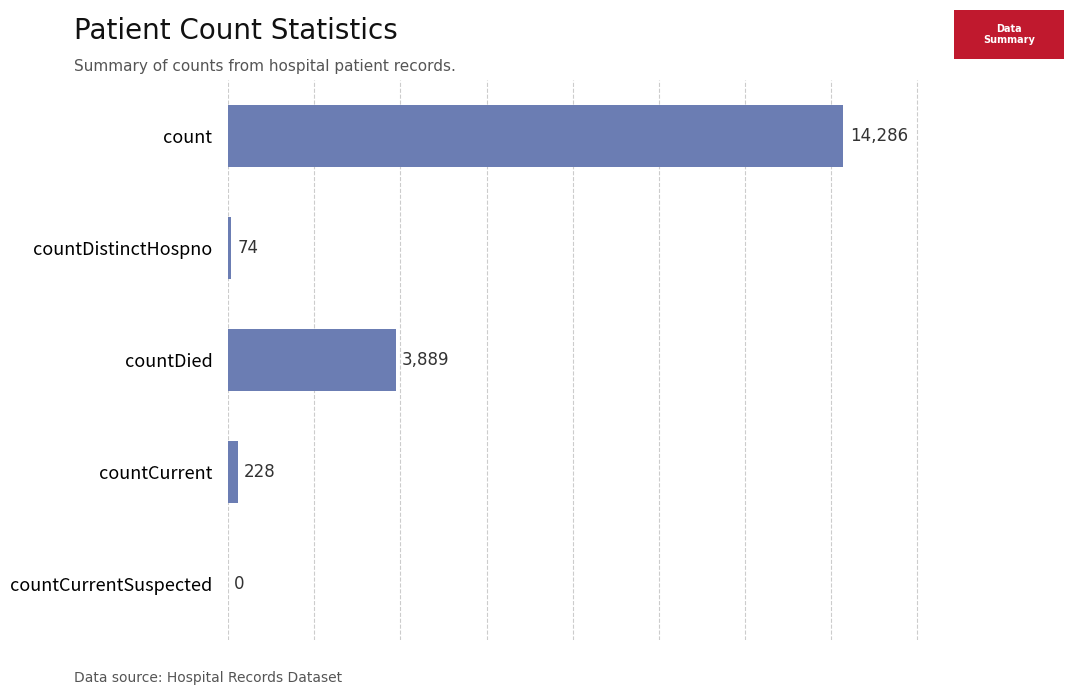

What is the ratio of the value at countDied to the value at countCurrent?

17.1